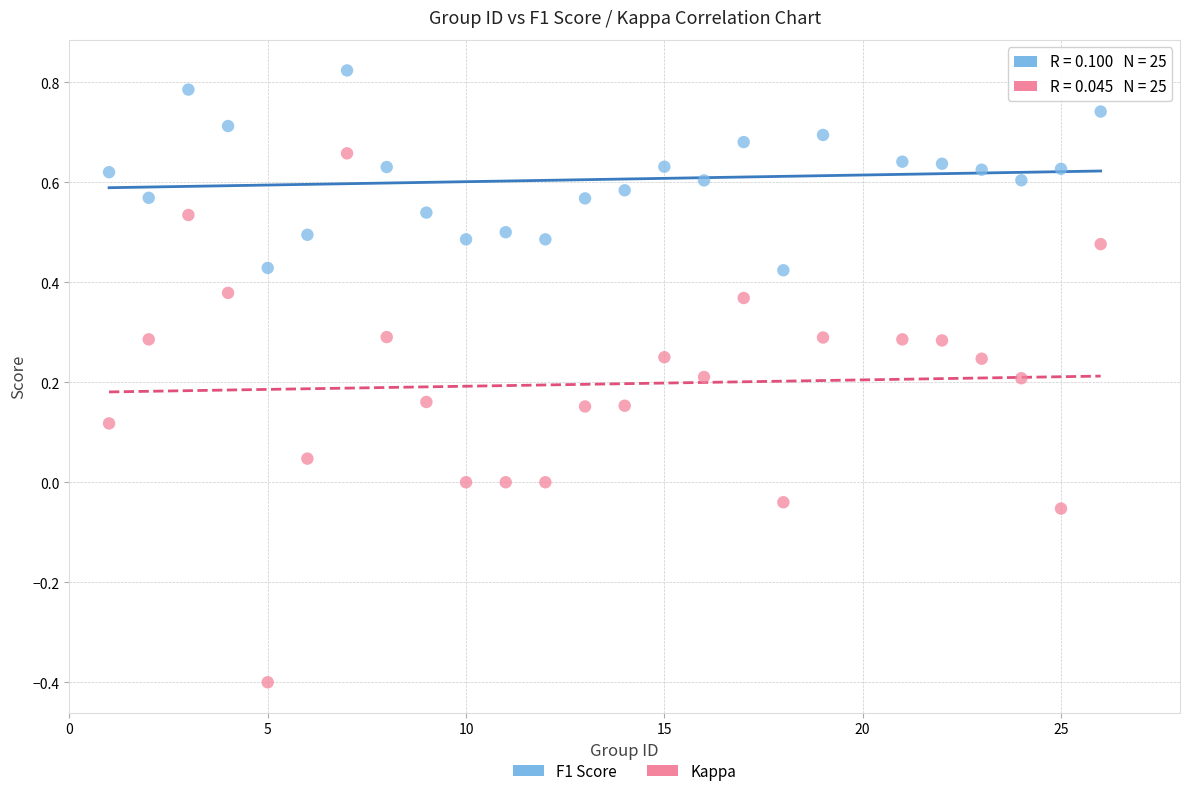

Across all data points, what is the range of Y values (max minus min)?

1.2